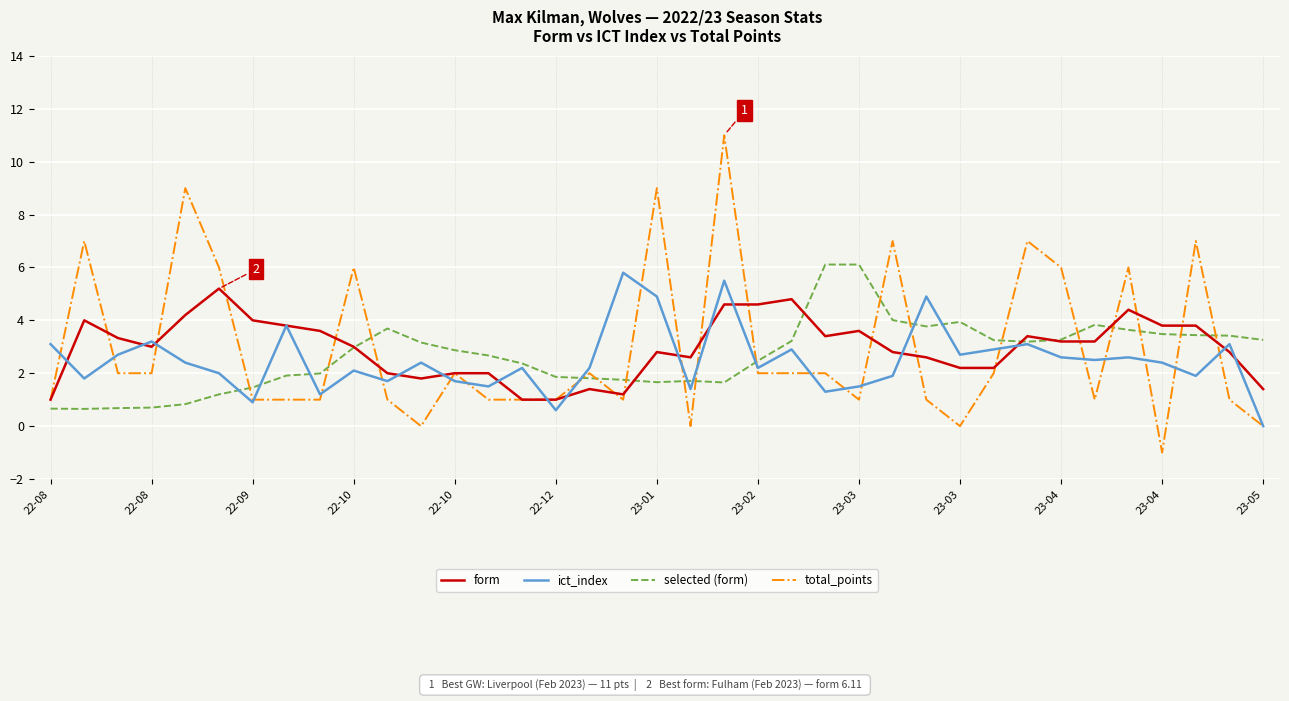

What is the greatest value displayed?

11.0